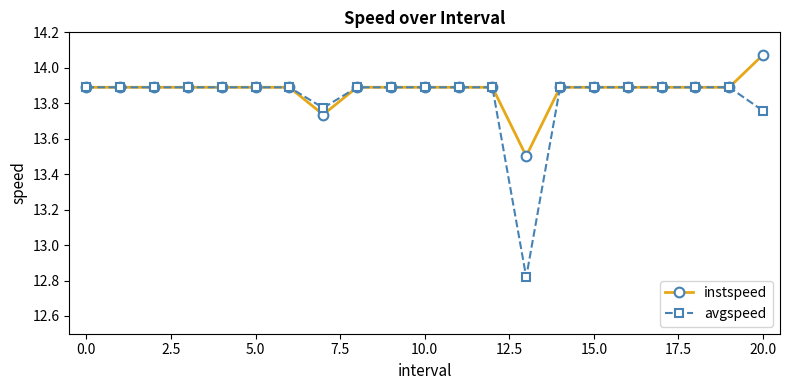

List the series in order of their peak value, lowest first.

avgspeed, instspeed